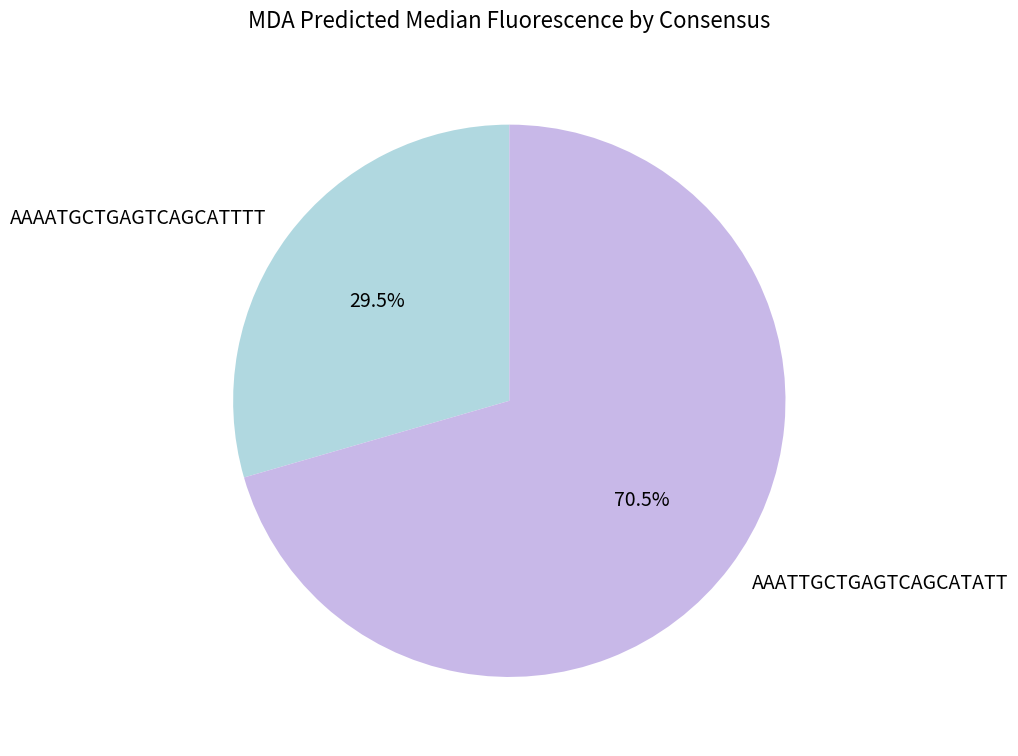

How many segments does this pie chart have?

2